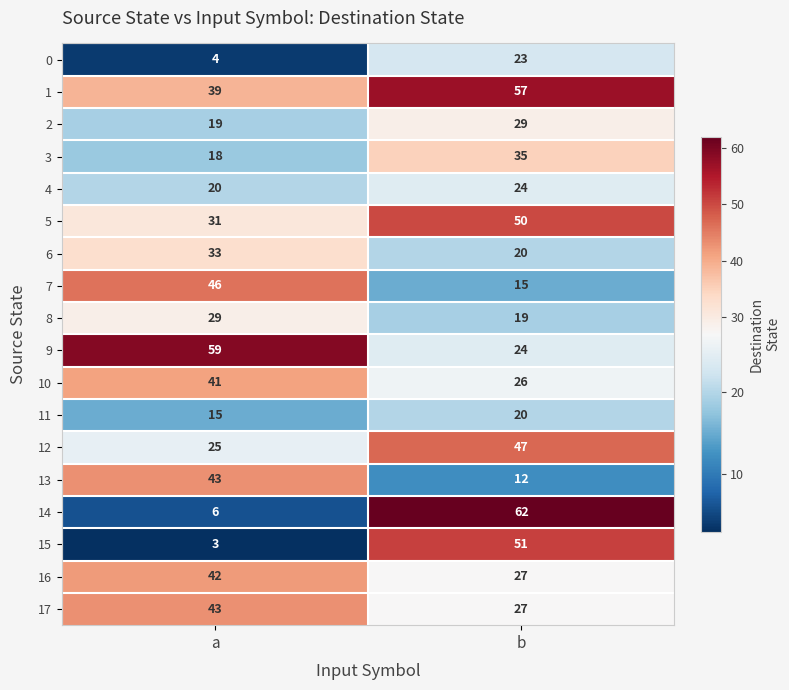

What is the difference between the 1 values at a and b?

18